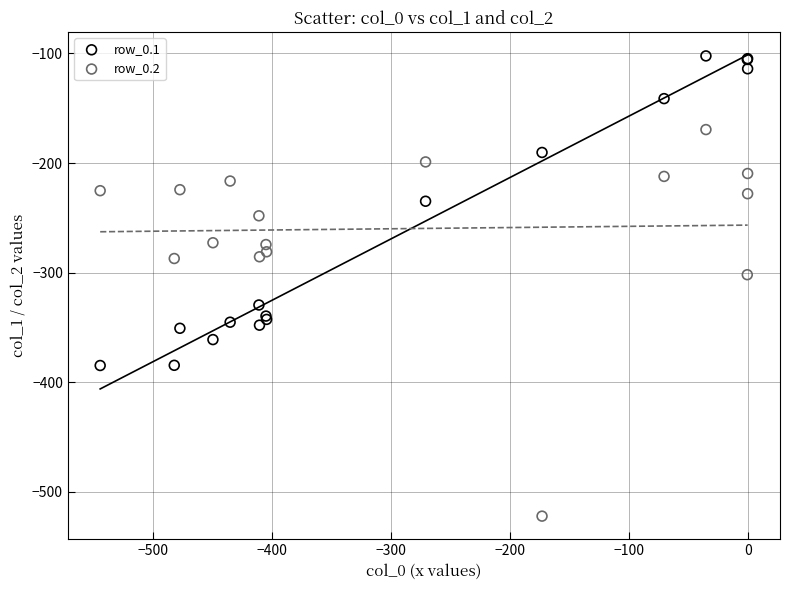

Which series contains the highest Y value?

row_0.1